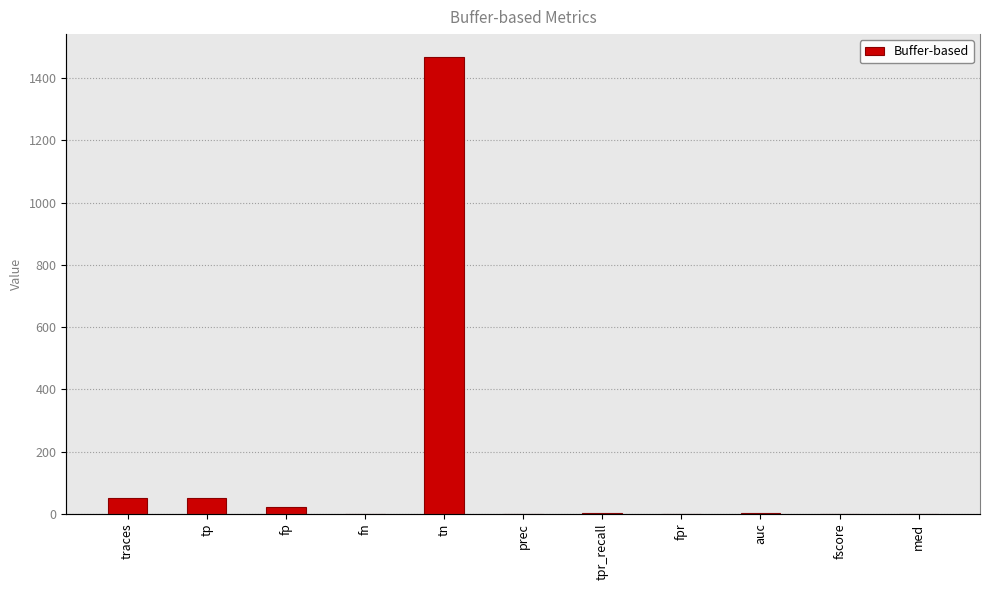

The value at fscore is 0.8. True or false?

True